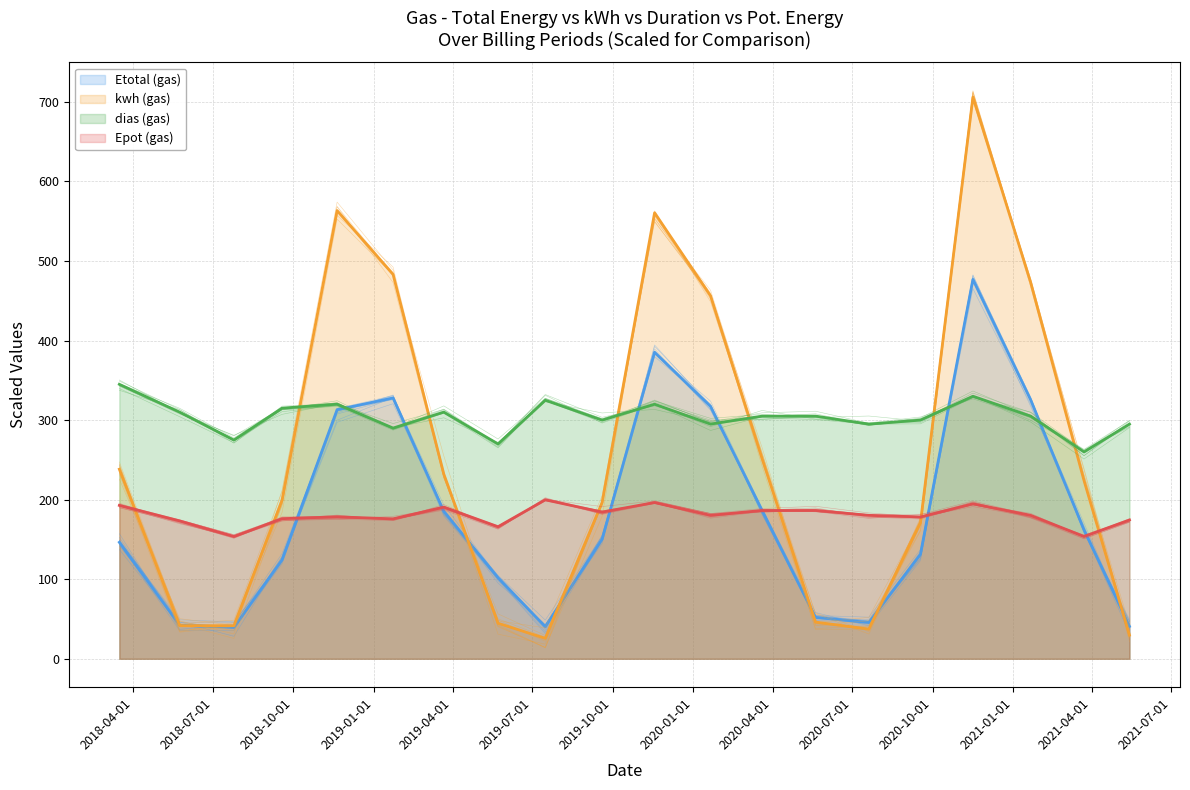

Is the value of Epot (gas) at 2021-03-23 greater than the value of Etotal (gas) at 2020-09-17?

Yes